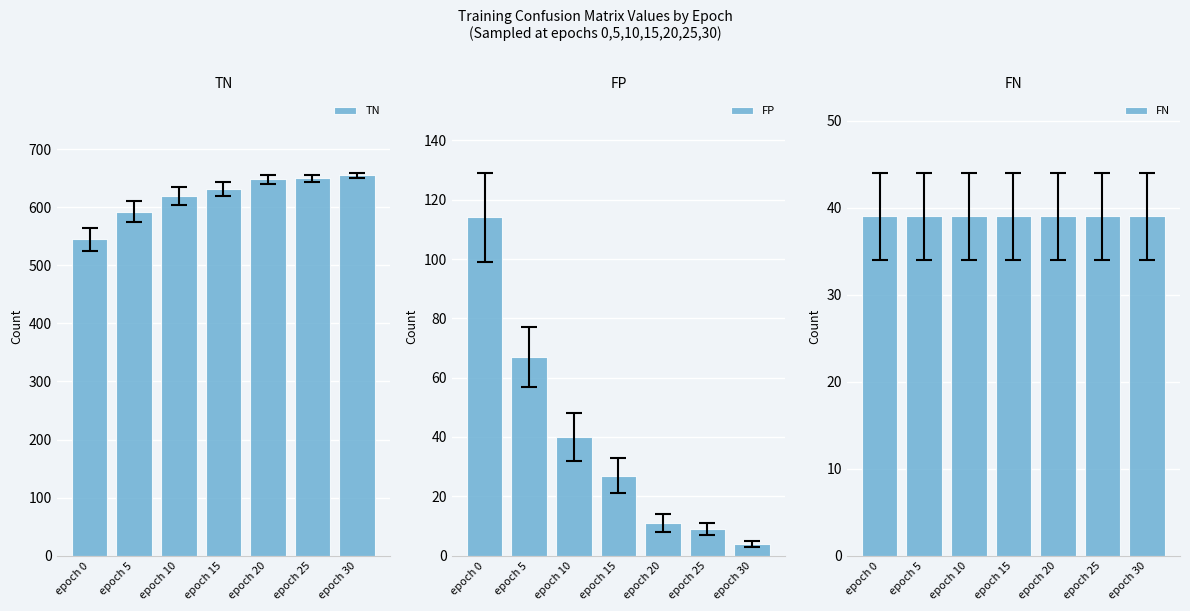

Which series has the widest spread of values?

TN